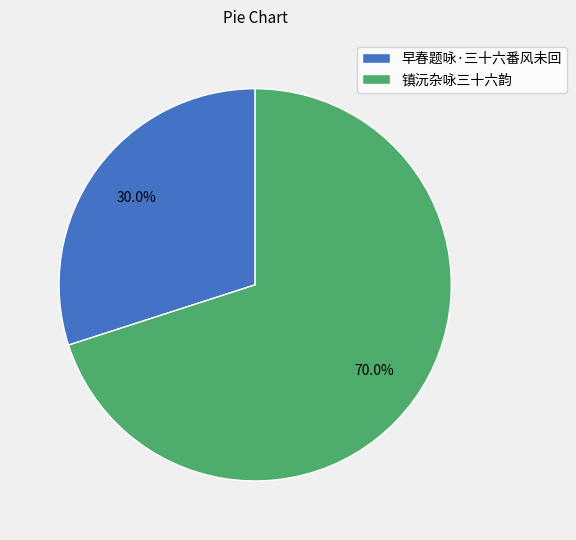

How many segments does this pie chart have?

2